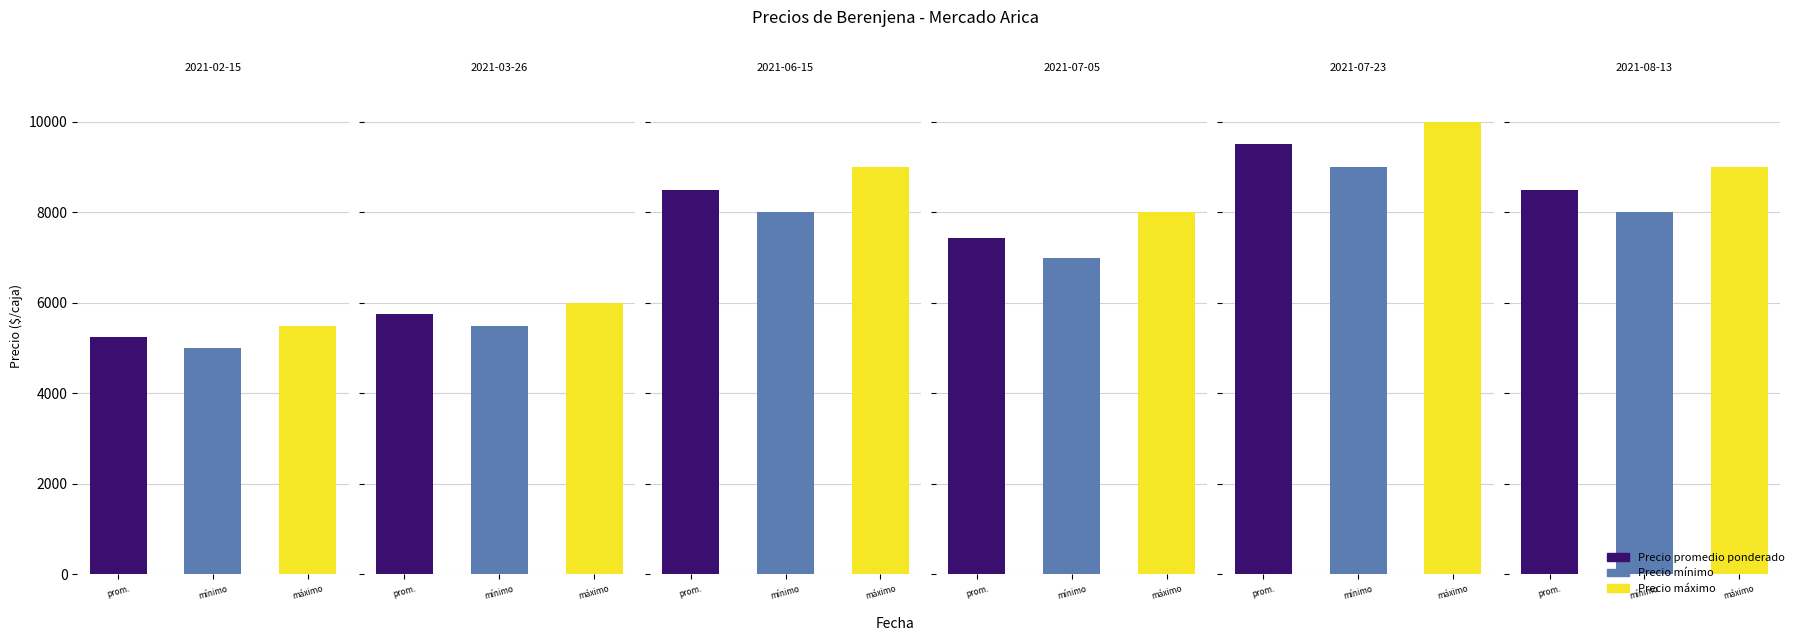

Is it true that Precio máximo equals 9248 at 2022-04-06?

False